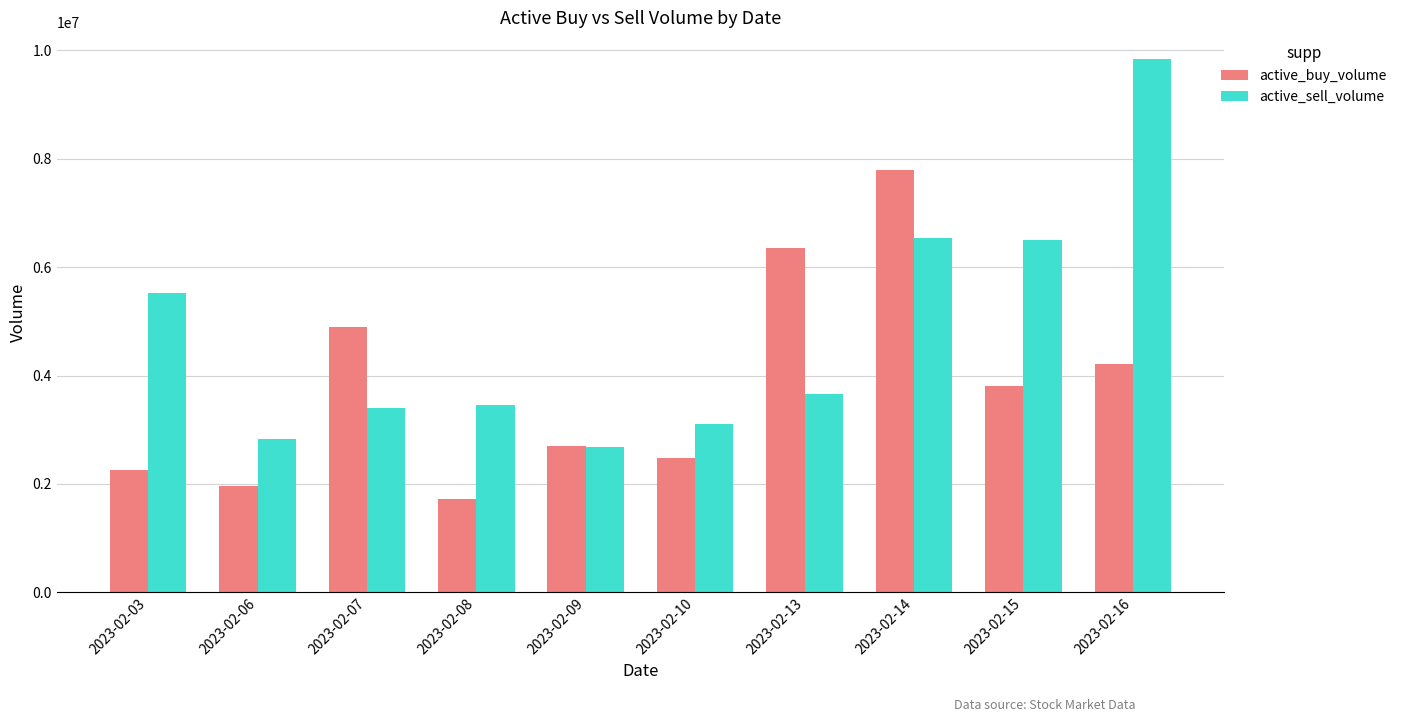

What is the average value of the active_sell_volume series?

4753935